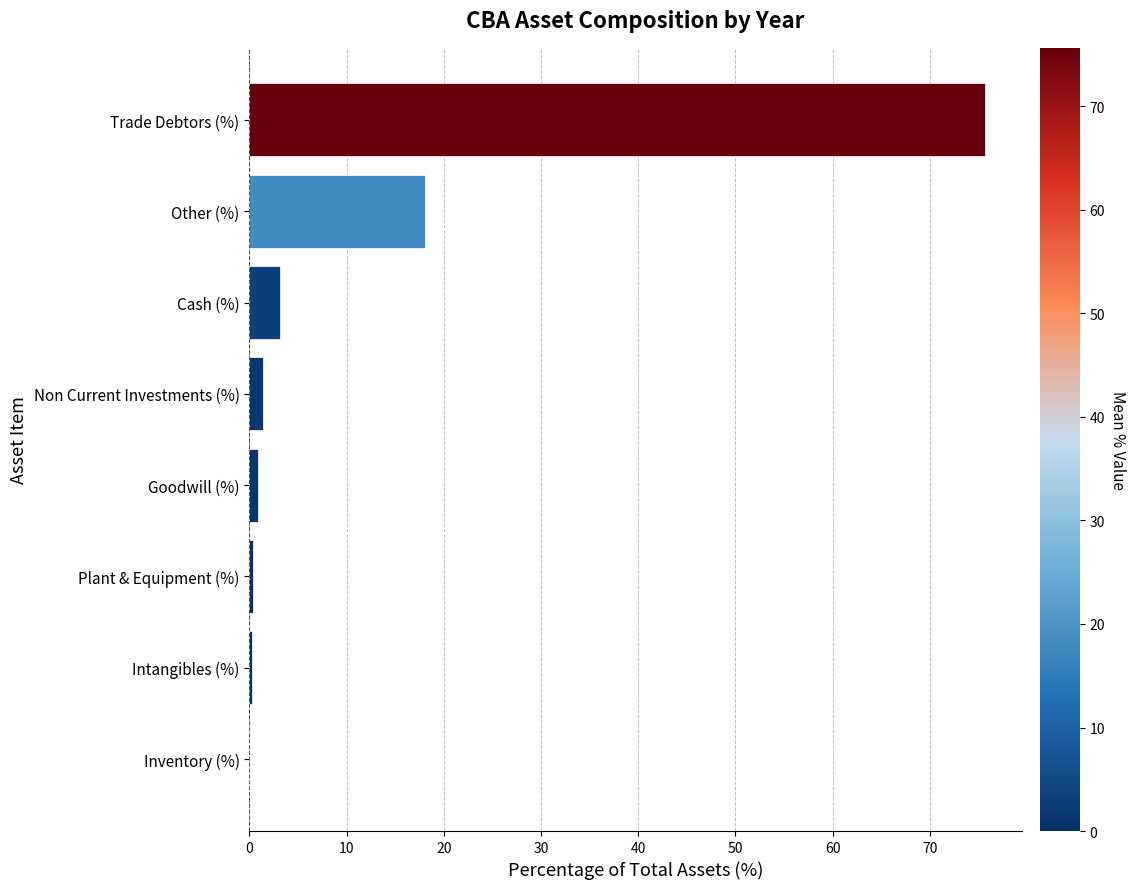

What is the sum of all values?

100.0